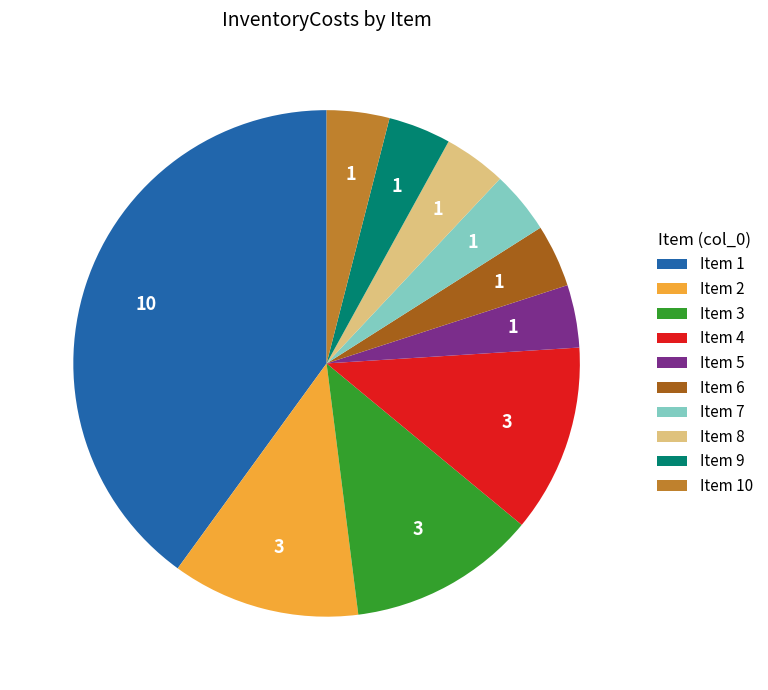

Approximately how many times larger is the value at Item 3 compared to Item 5?

3.0